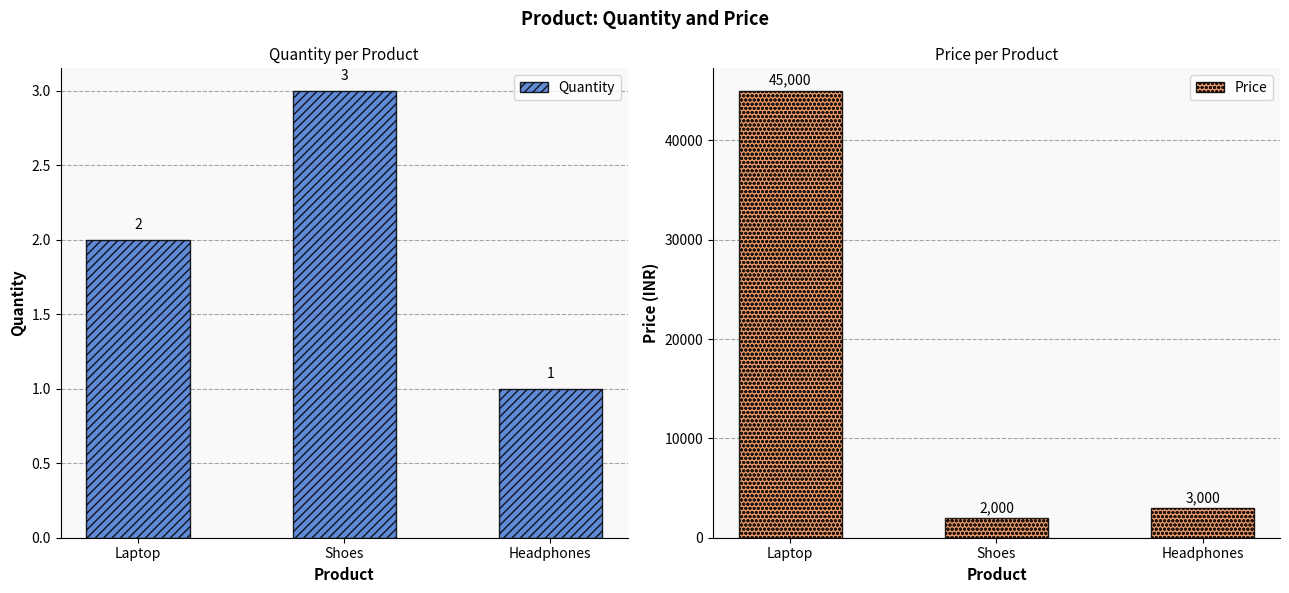

Does the chart contain any negative values?

No